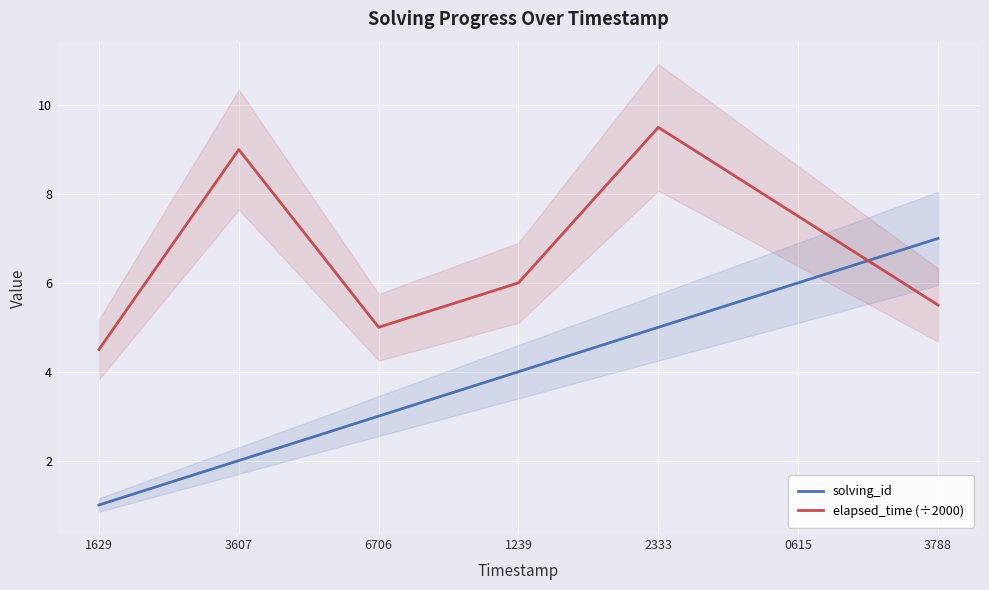

Is the value of elapsed_time (÷2000) at 2333 greater than the value of solving_id at 1629?

Yes